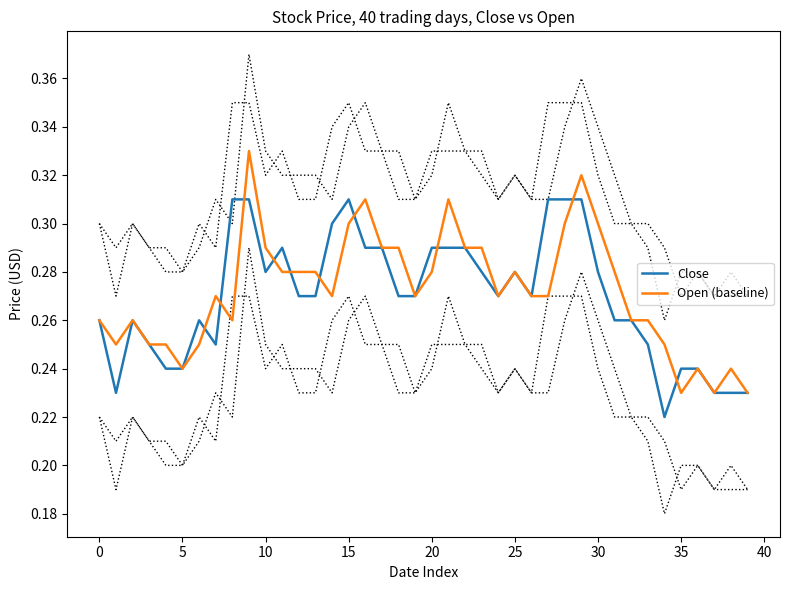

What is the highest value of the Close series?

0.3